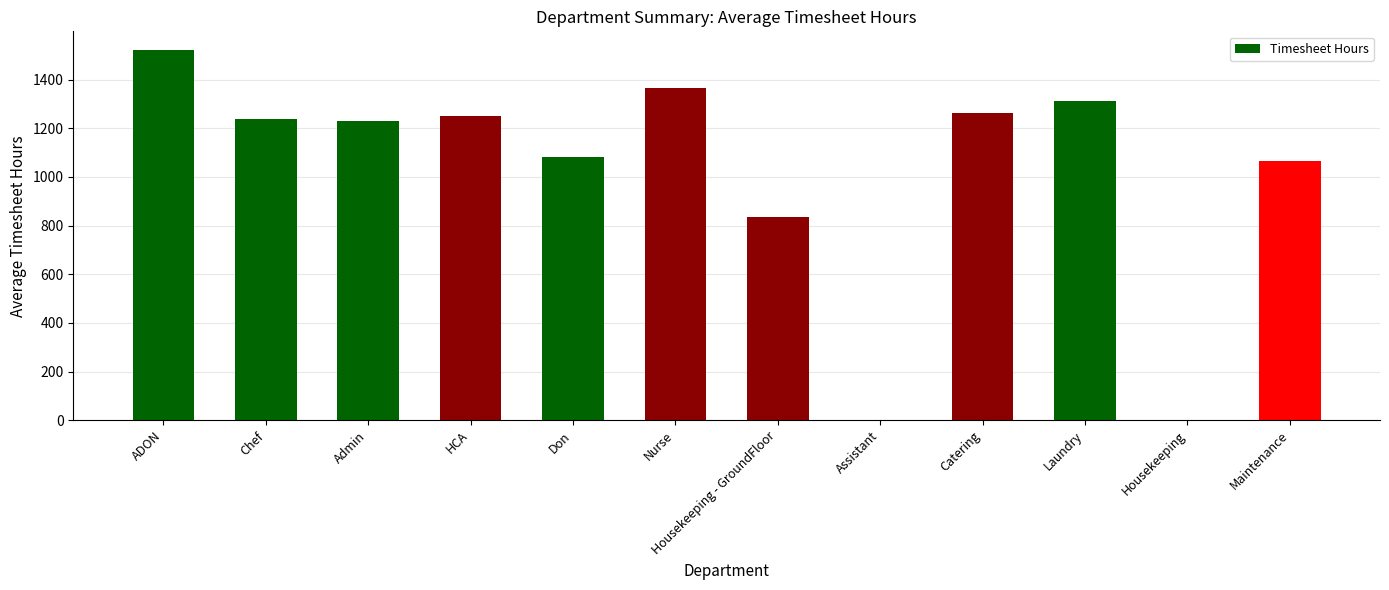

Is it true that the value at Maintenance is 1727.8?

False